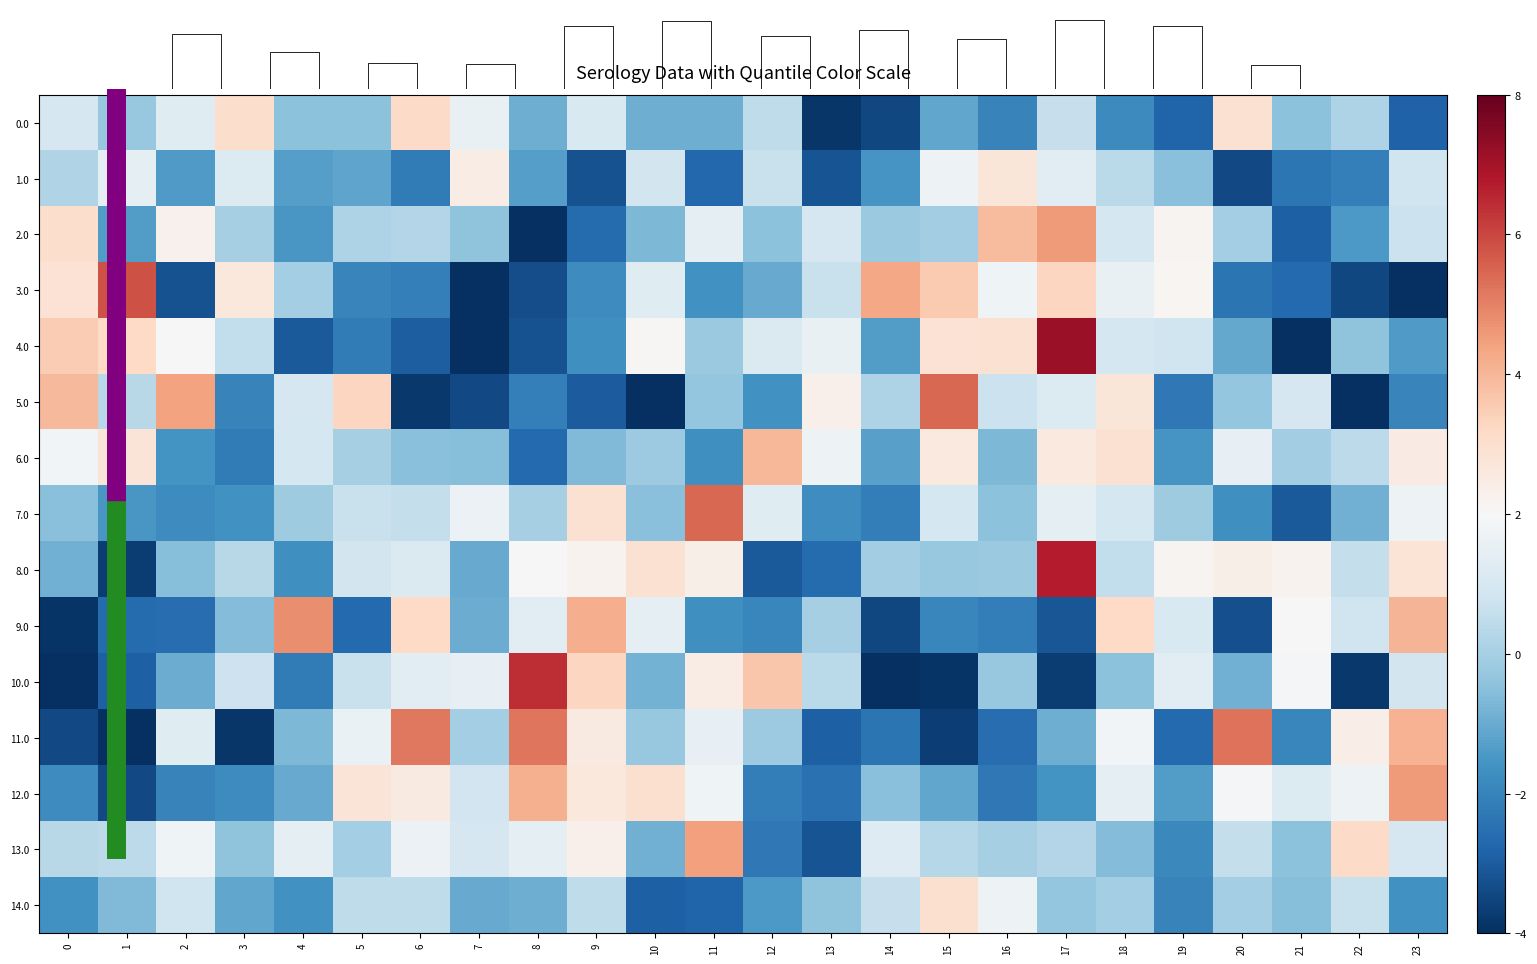

Between 19 and 15, which is larger?

15